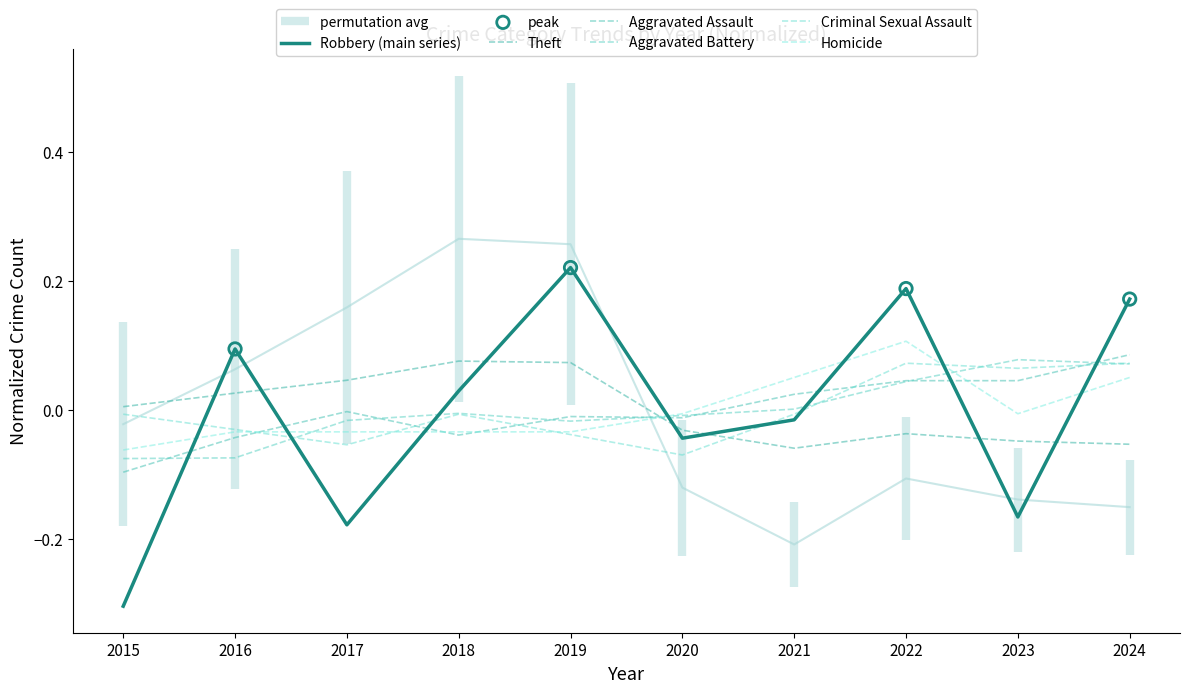

At how many categories does at least one series exceed 0?

9